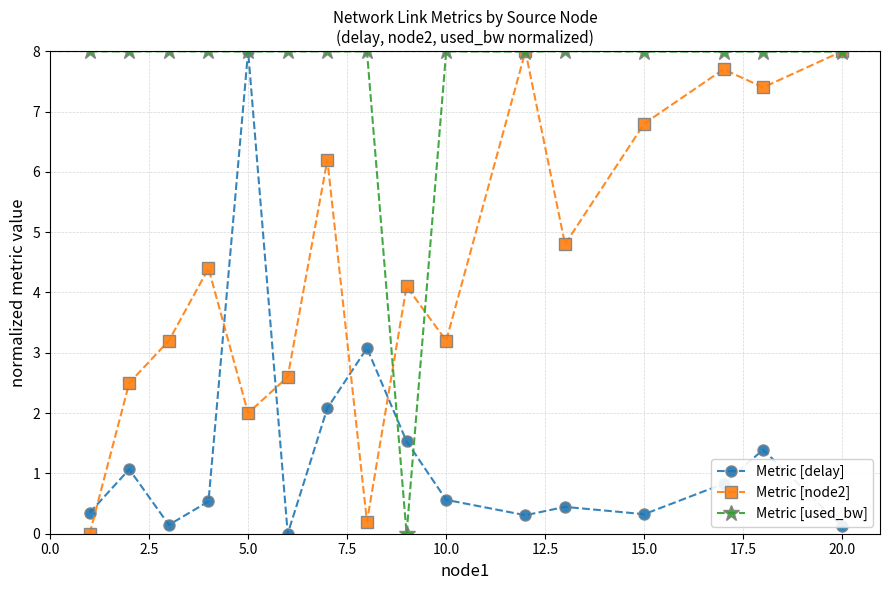

What is the highest value of the Metric [used_bw] series?

8.0